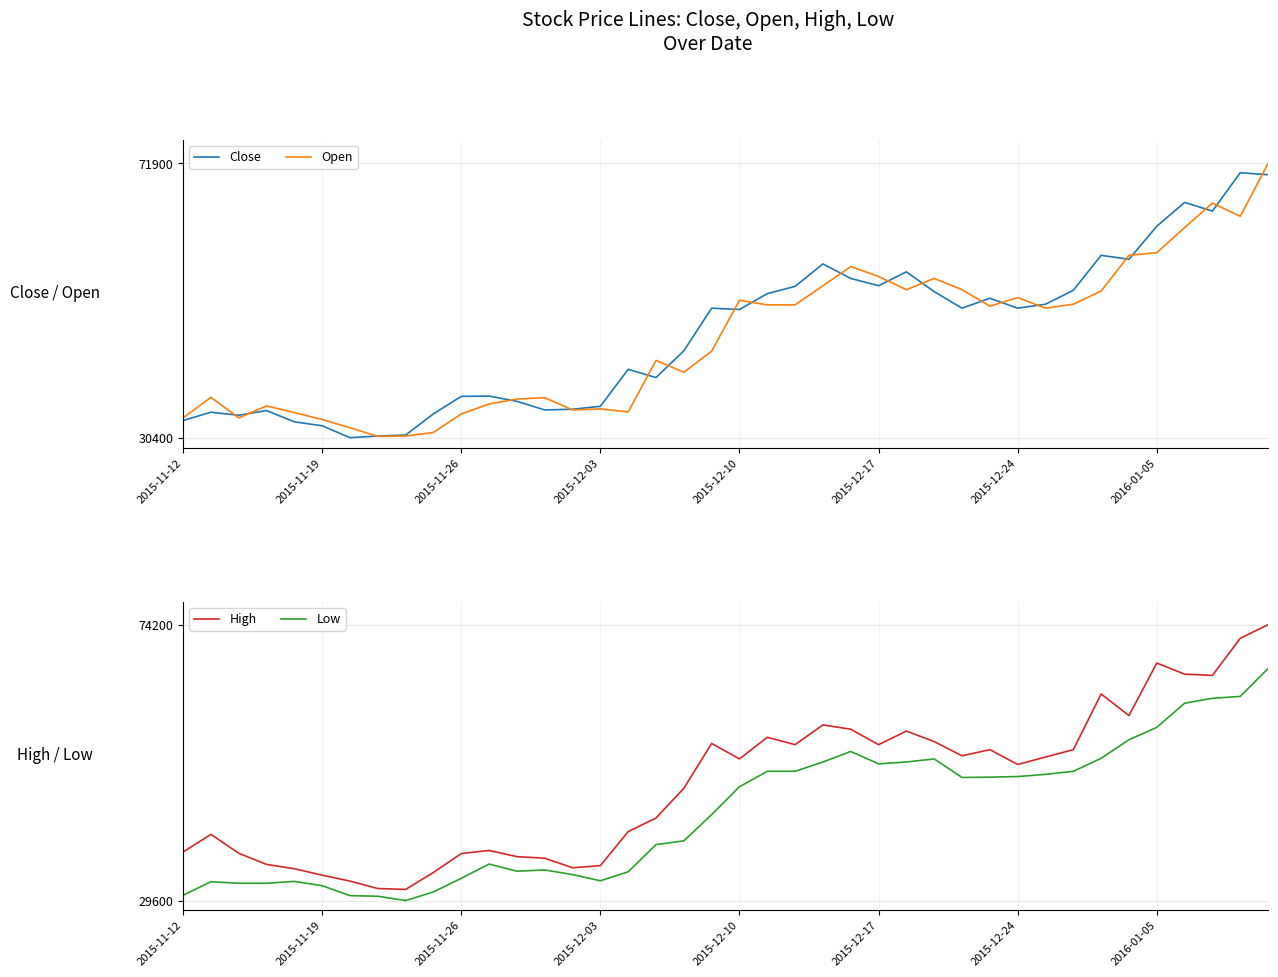

True or false: Open has more than 0 interior local peaks.

True